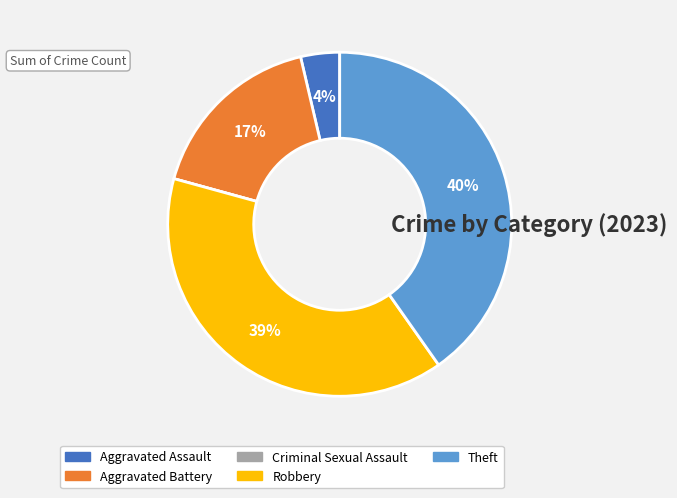

Is the sum of Theft and Aggravated Assault greater than half?

No